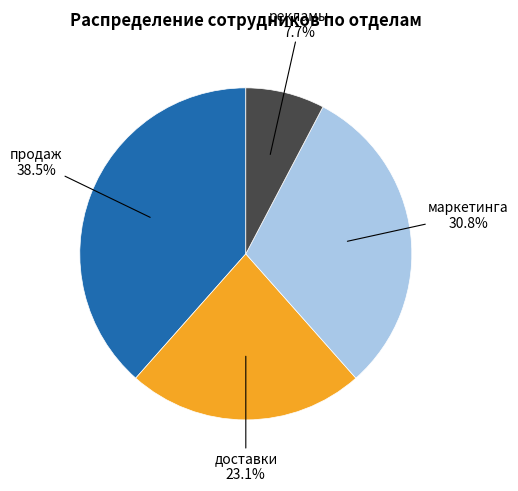

Which category has the smallest portion of the pie?

рекламы